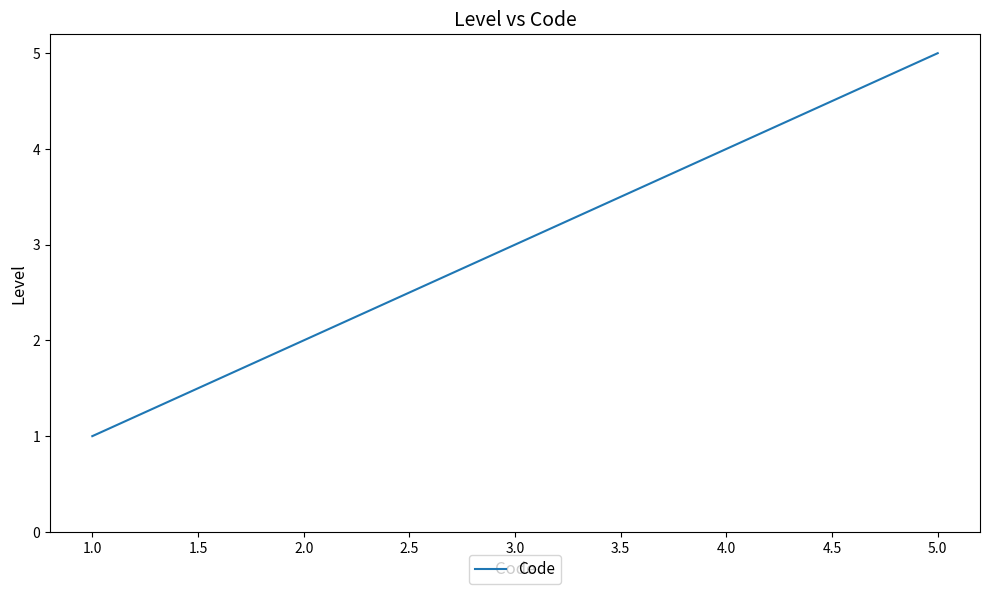

Which has a higher value, 2.0 or 4.0?

4.0